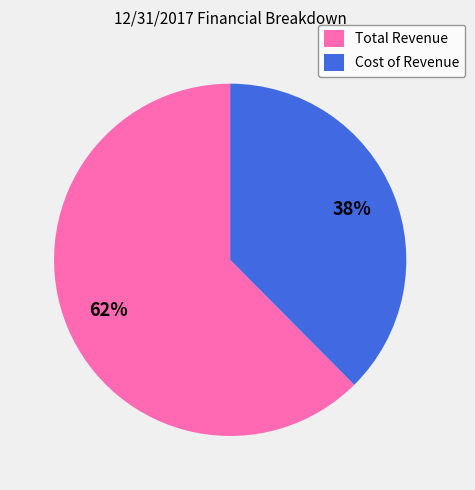

Which slice is the smallest?

Cost of Revenue